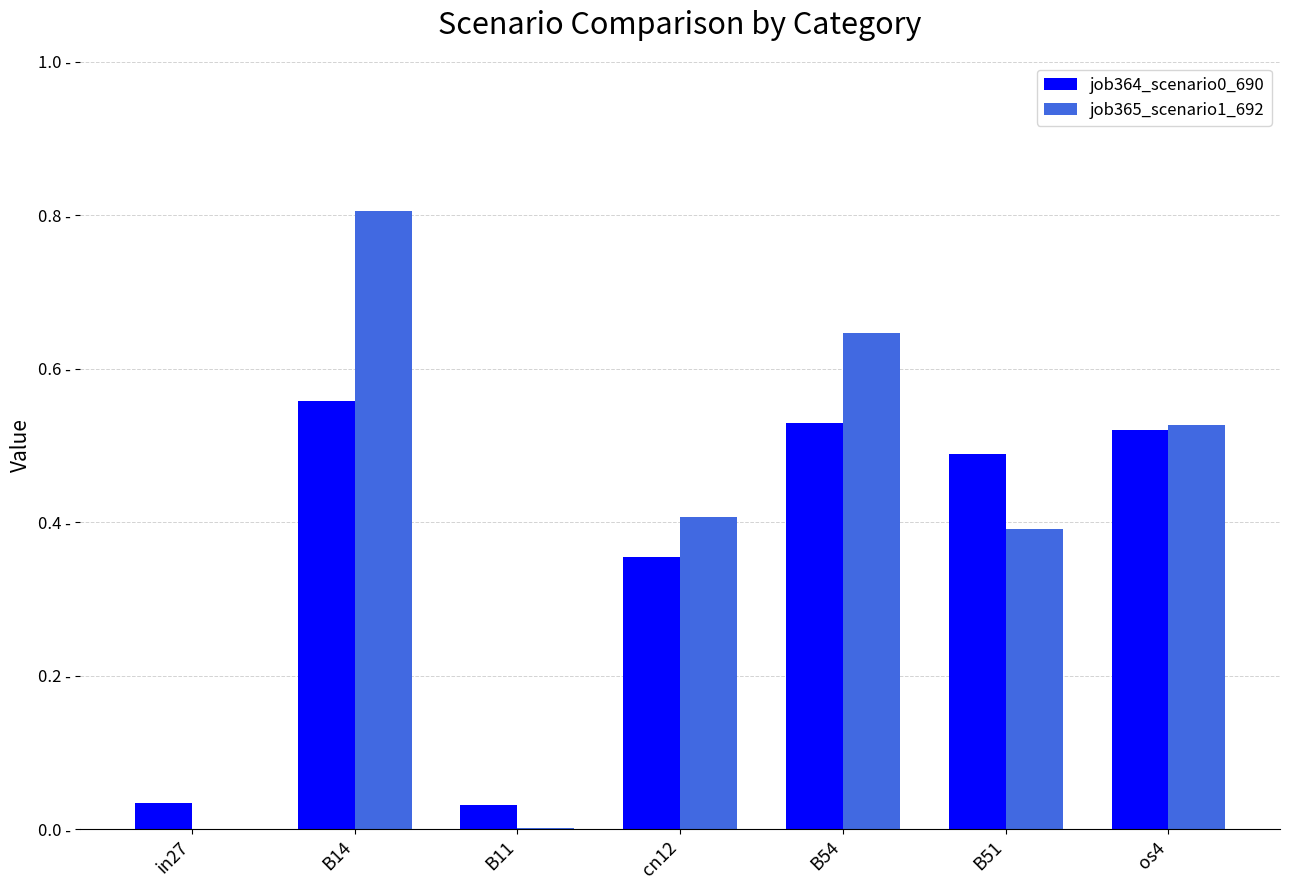

What is the sum of all job365_scenario1_692 values?

2.8